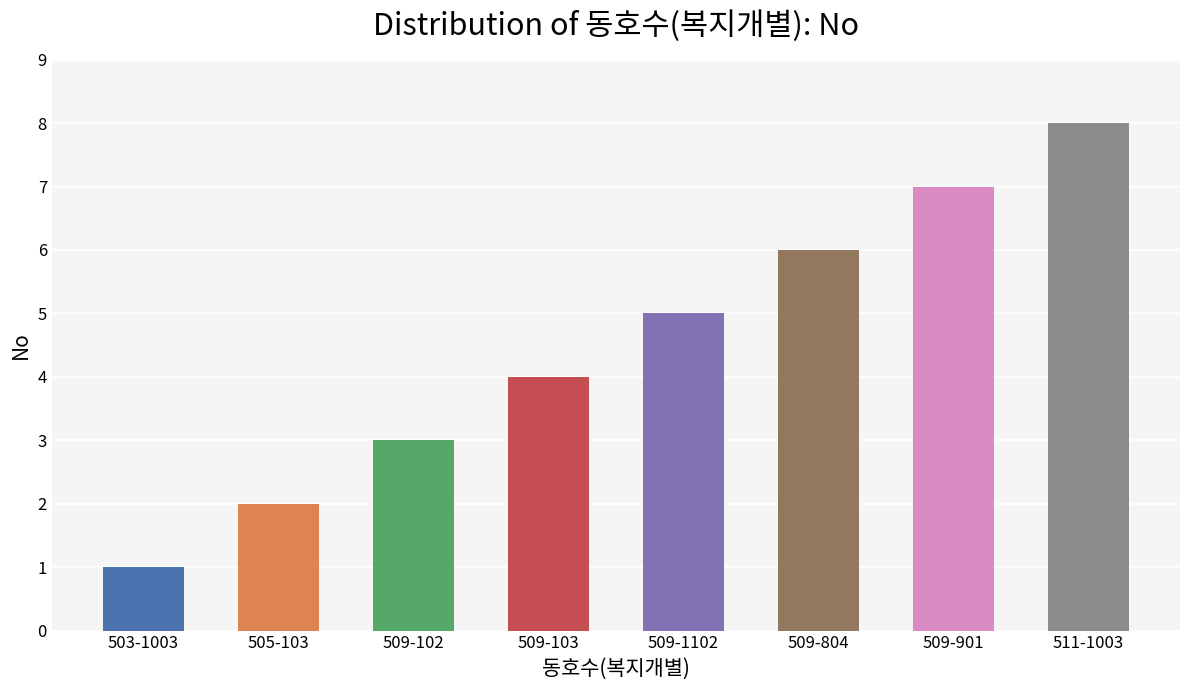

Which label corresponds to the smallest value in the chart?

503-1003